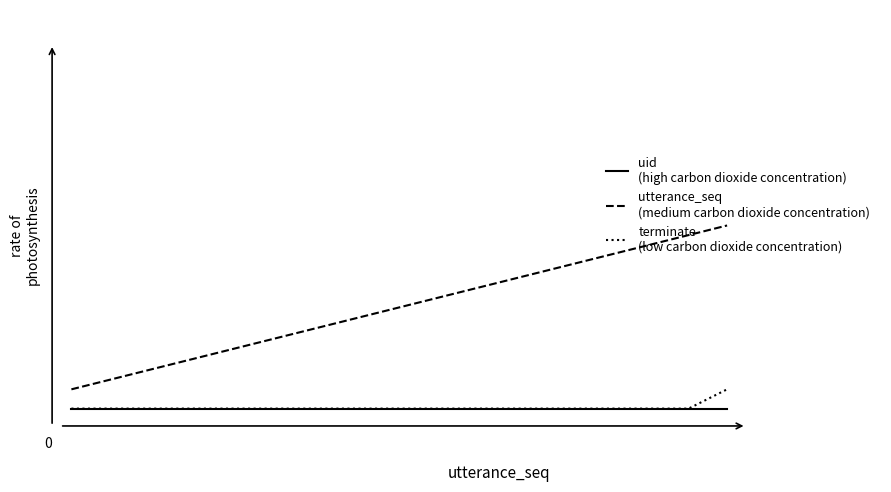

Is this an area chart (filled region under the line)?

No